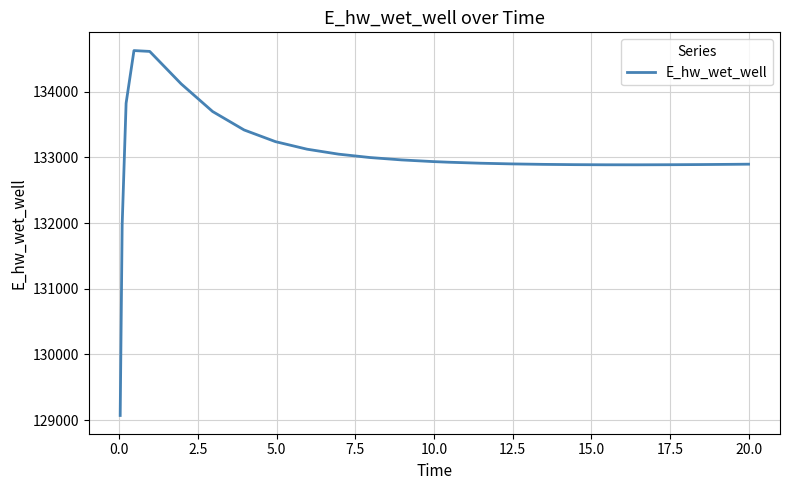

How many values are below 132927?

12